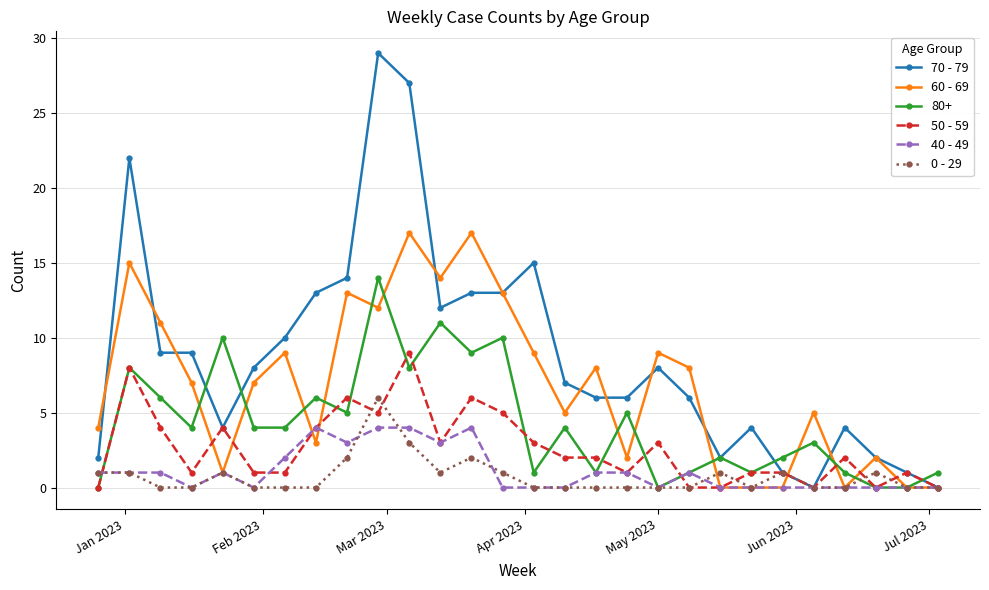

Which series has the largest total across all categories?

70 - 79